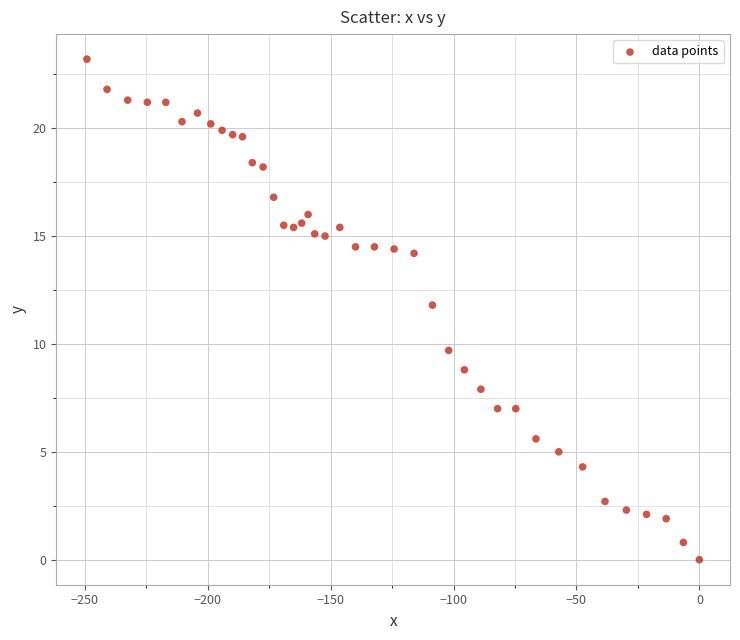

What is the range of Y values (max minus min)?

23.2